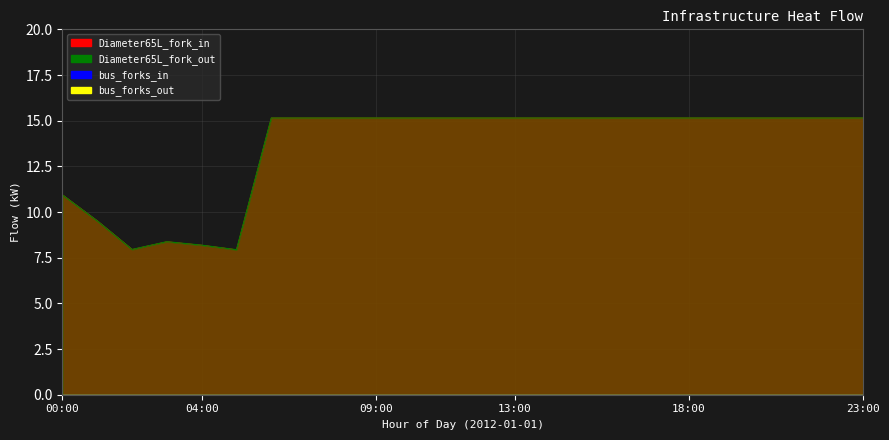

Which label corresponds to the largest value in the chart?

06:00